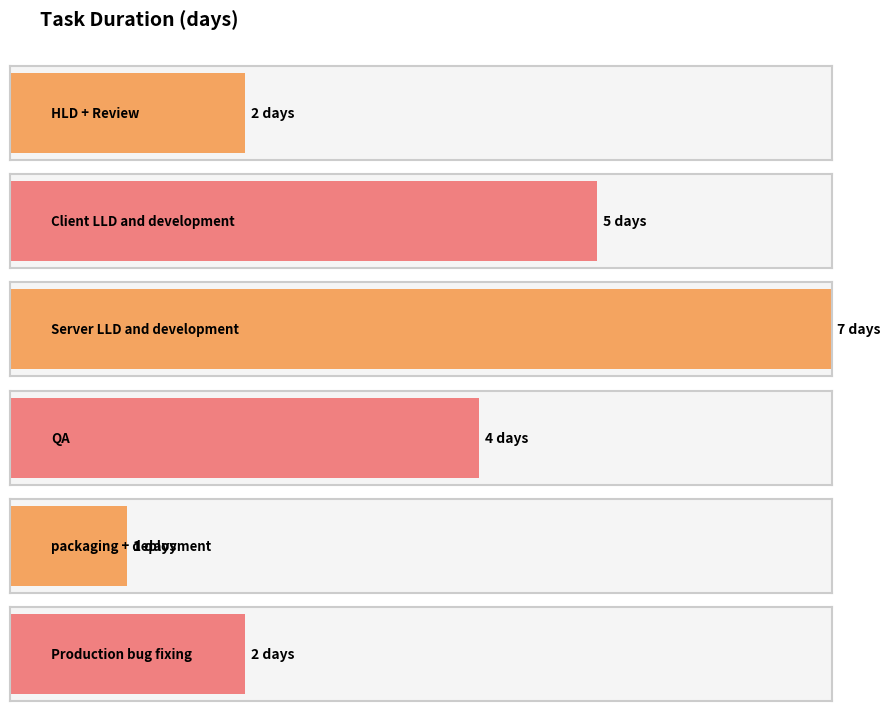

Which category has the highest value across all series?

Server LLD and development